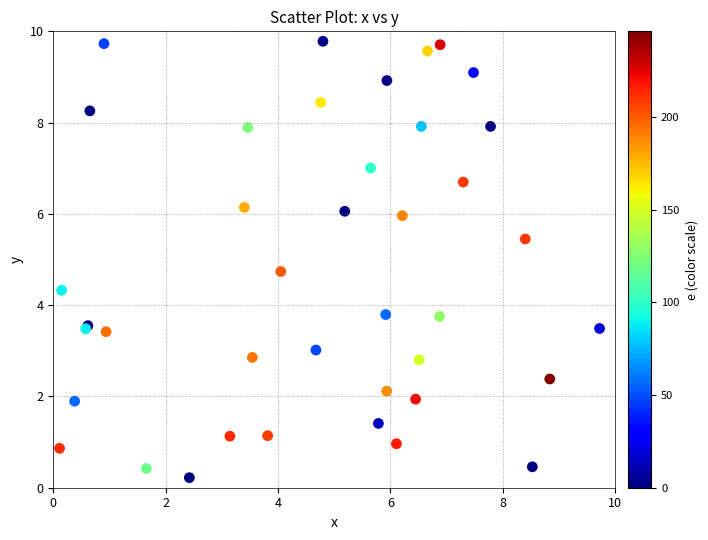

What Y value in the scatter plot is closest to 5?

4.7